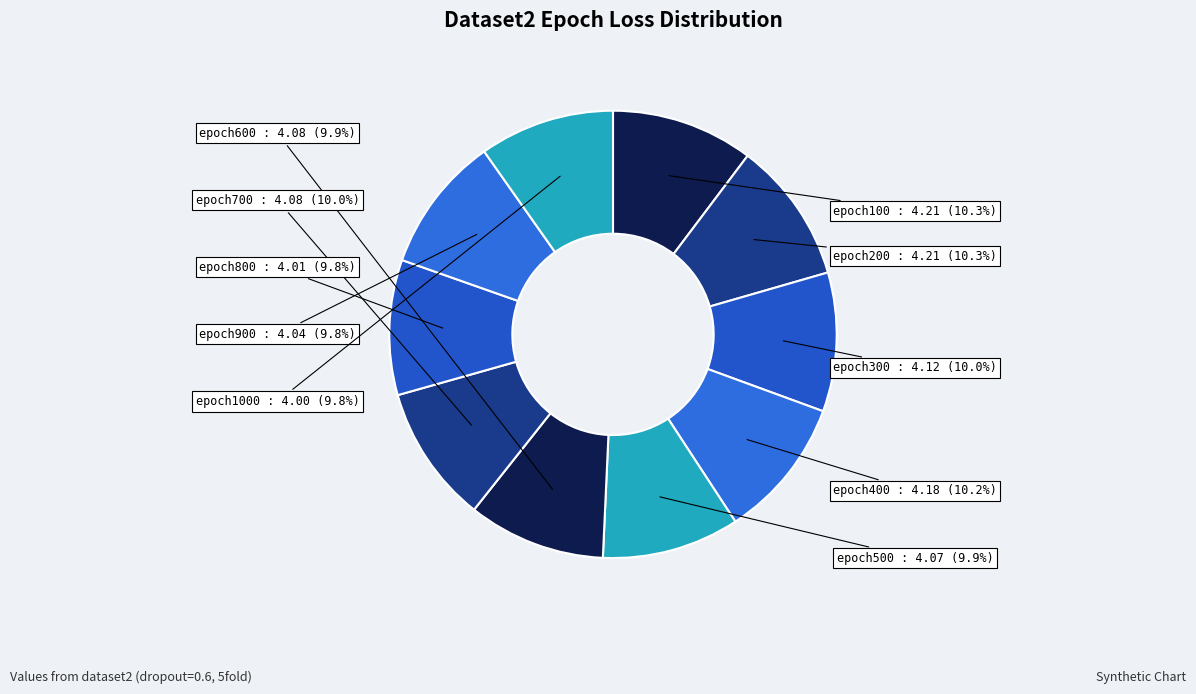

To the nearest percent, what percentage of the pie is epoch100?

10%